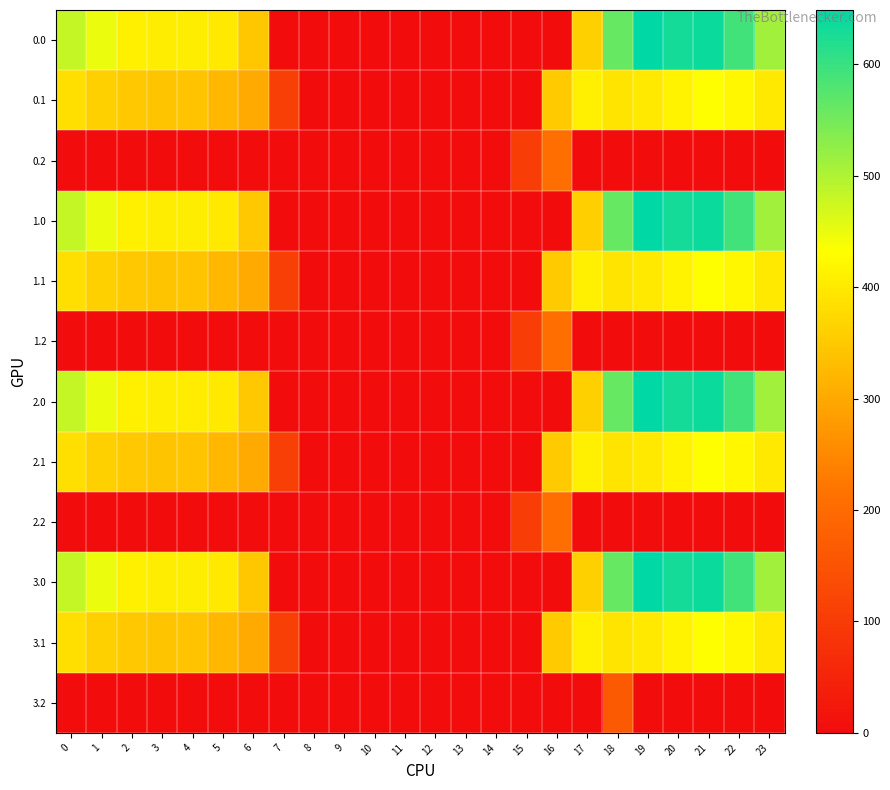

What is the greatest value displayed?

648.8